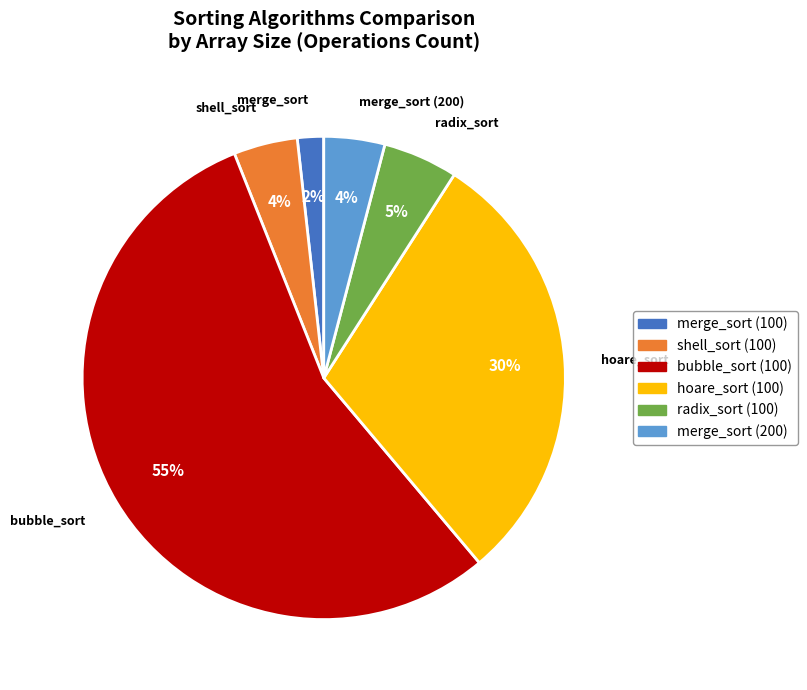

To the nearest percent, what is the average slice percentage?

17%